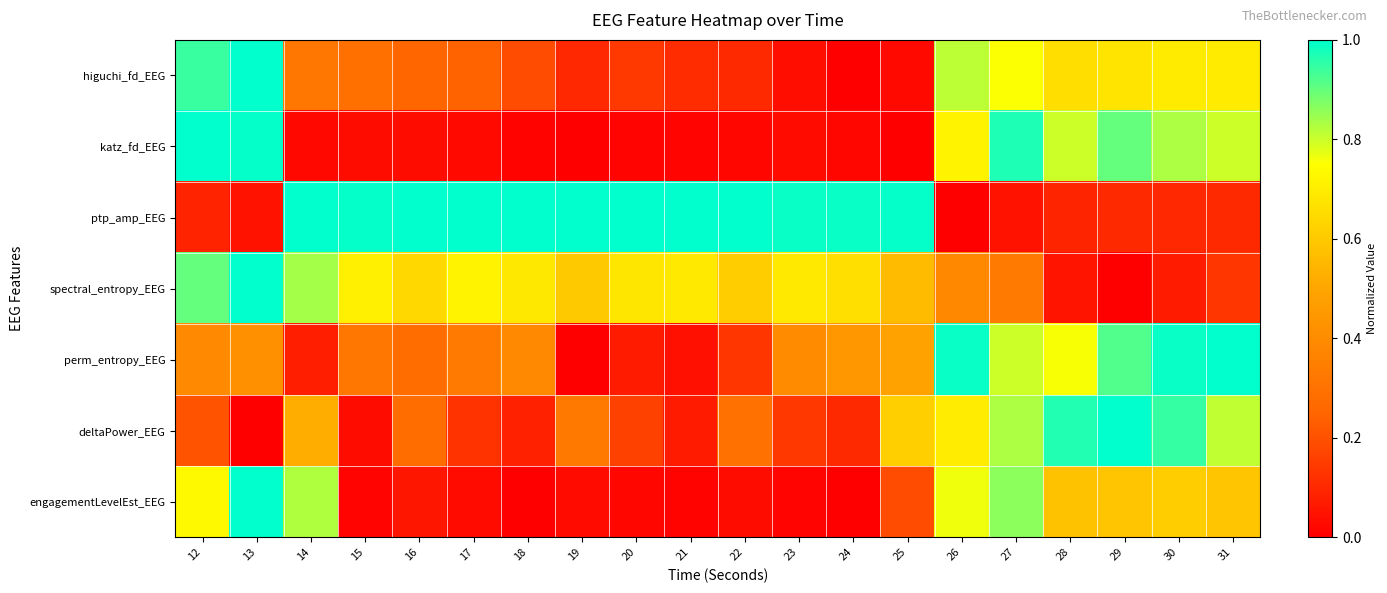

Which series changed the most between 13 and 17?

engagementLevelEst_EEG